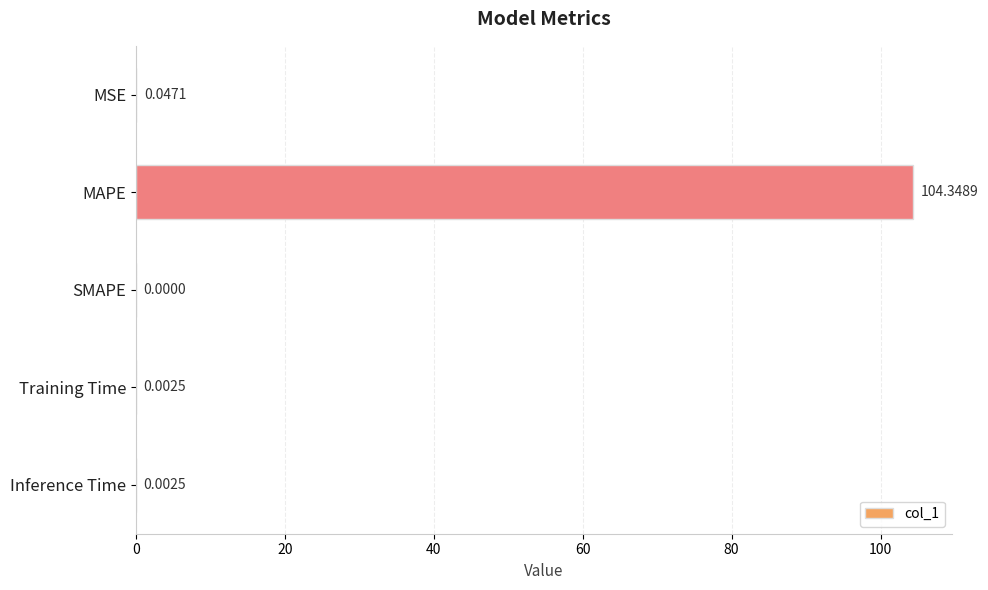

Which has a higher value, SMAPE or Training Time?

Training Time